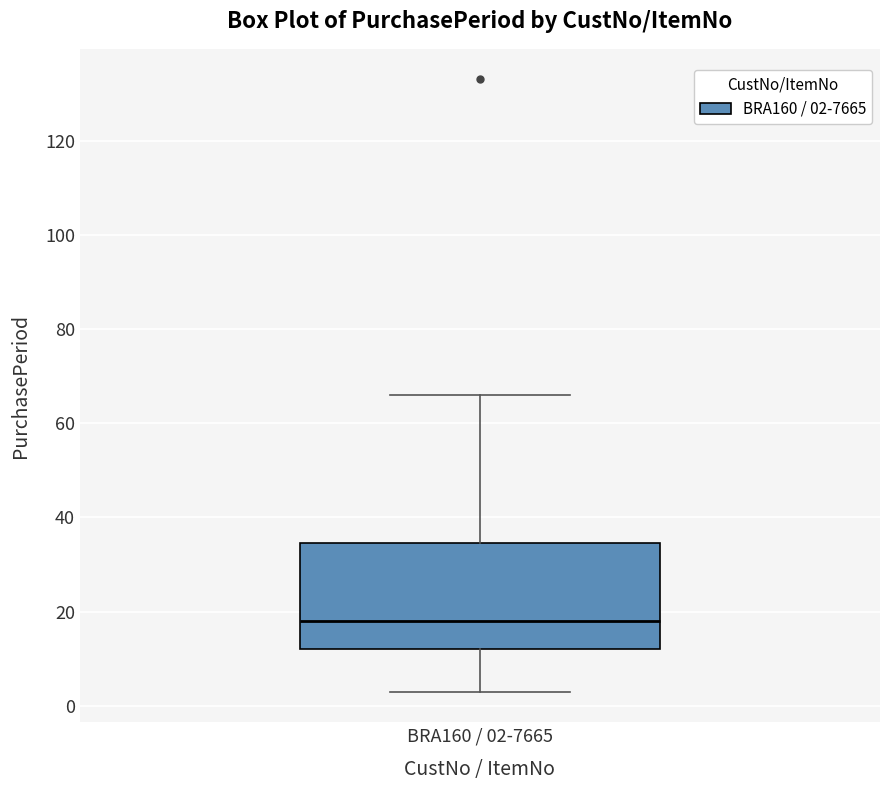

Read this box plot against the y-axis: the position of the median line, the range covered by the box, and the ends of both whiskers. The values are not printed on the chart, so give them approximately, as read against the axis.

median 18, box 12 to 34, whiskers 4 to 66